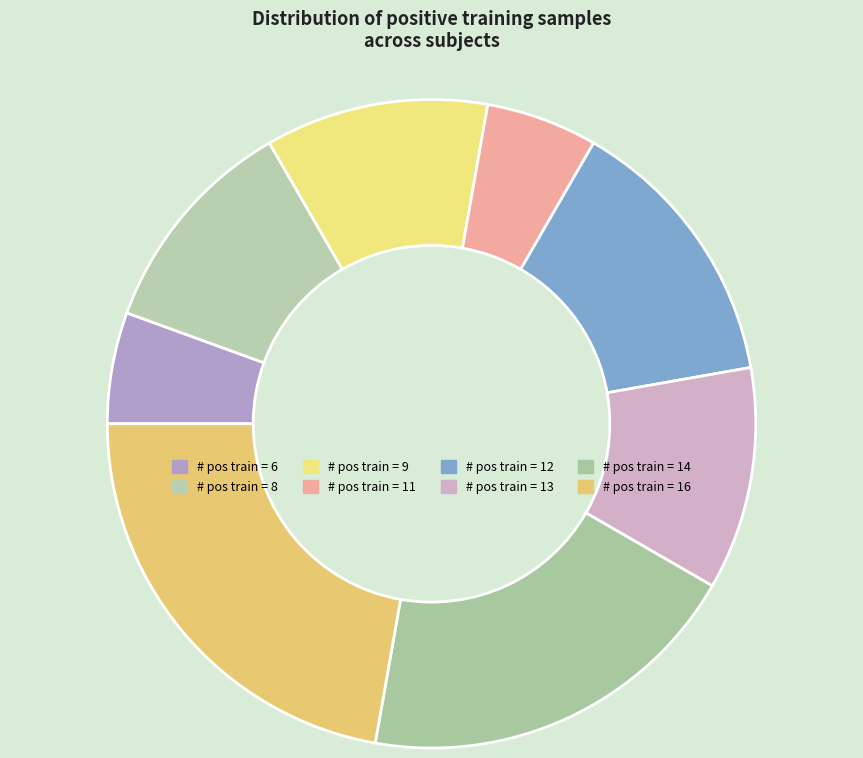

Count the number of slices in the pie.

8